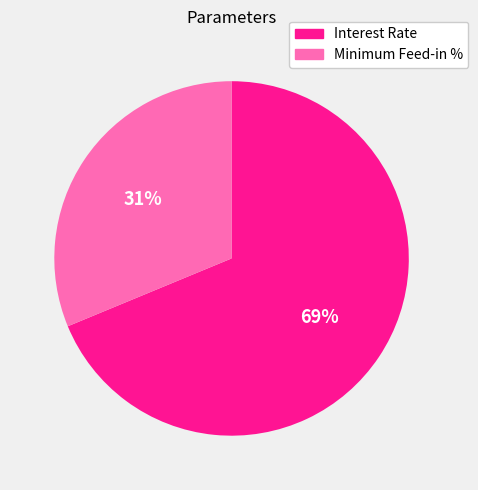

What percentage is the Minimum Feed-in % slice, to the nearest percent?

31%